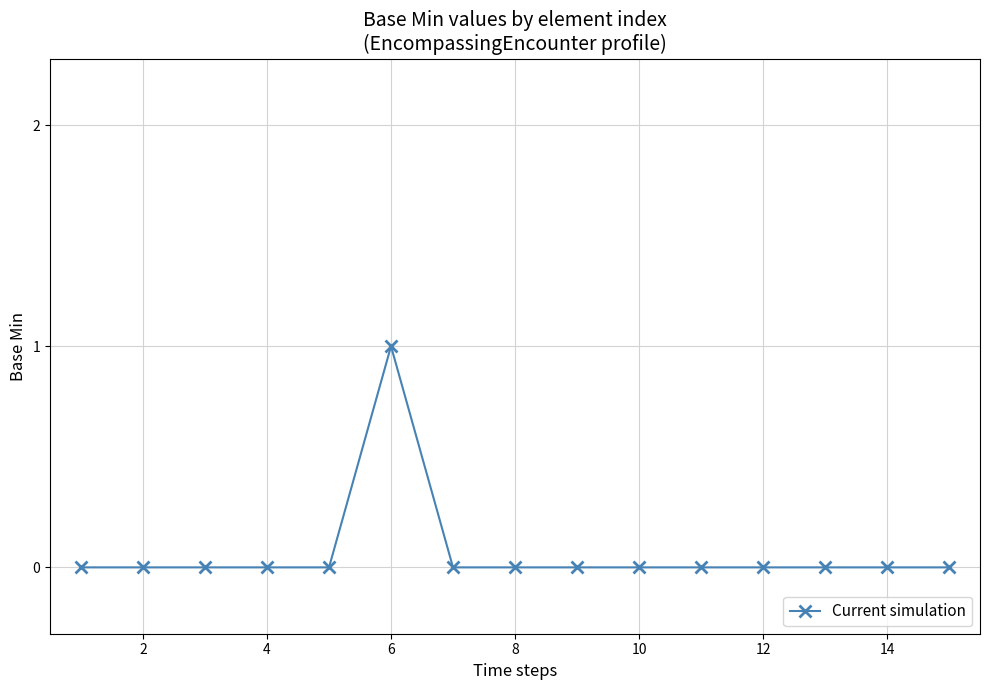

What is the value of the 6th point from the left?

1